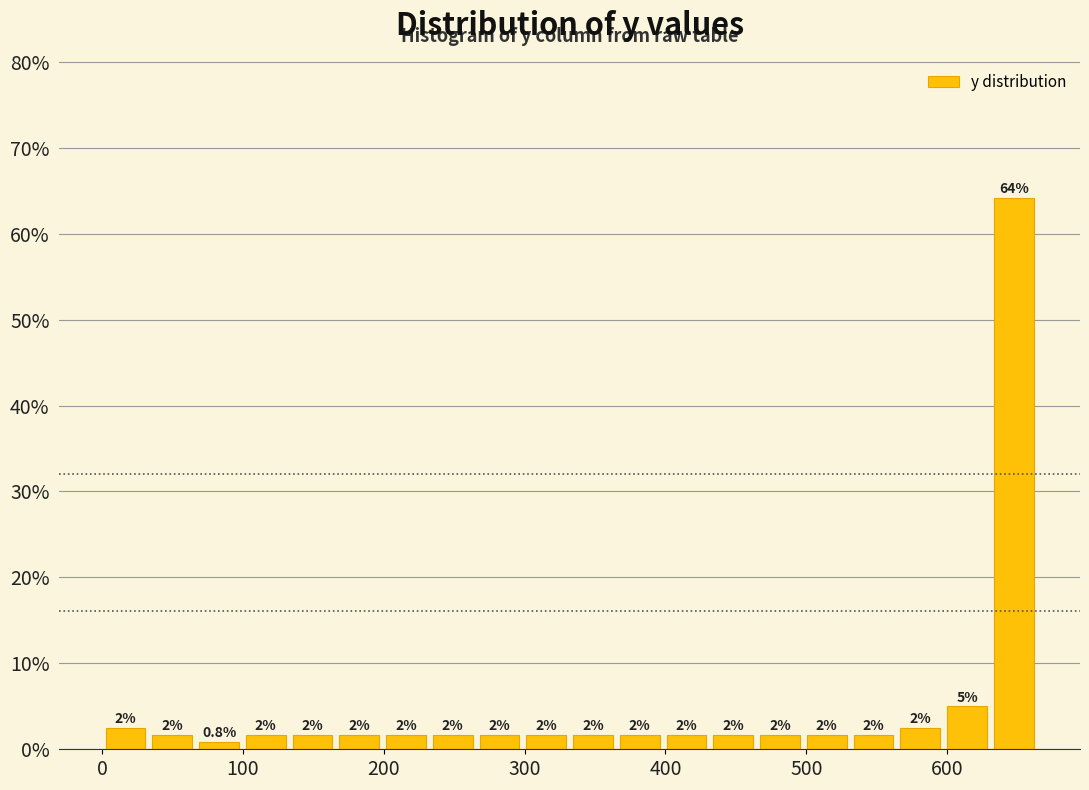

Read against the x-axis, roughly where is the centre of the tallest bar?

650